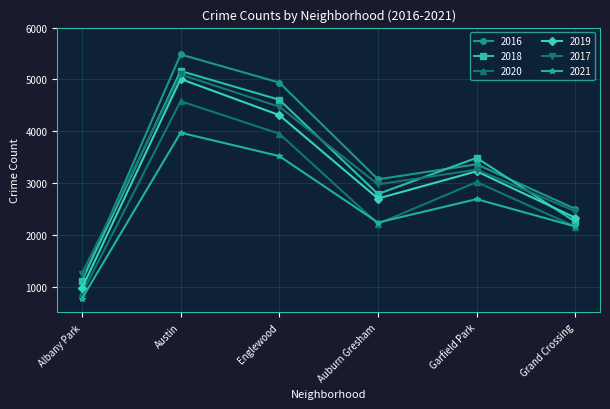

How many lines are shown in the chart?

6